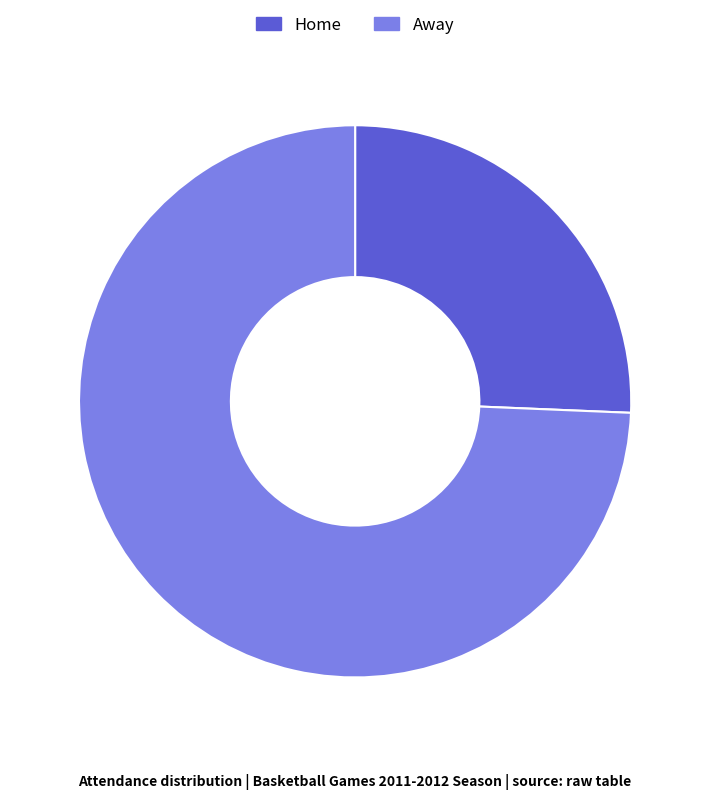

Which category has the biggest portion of the pie?

Away